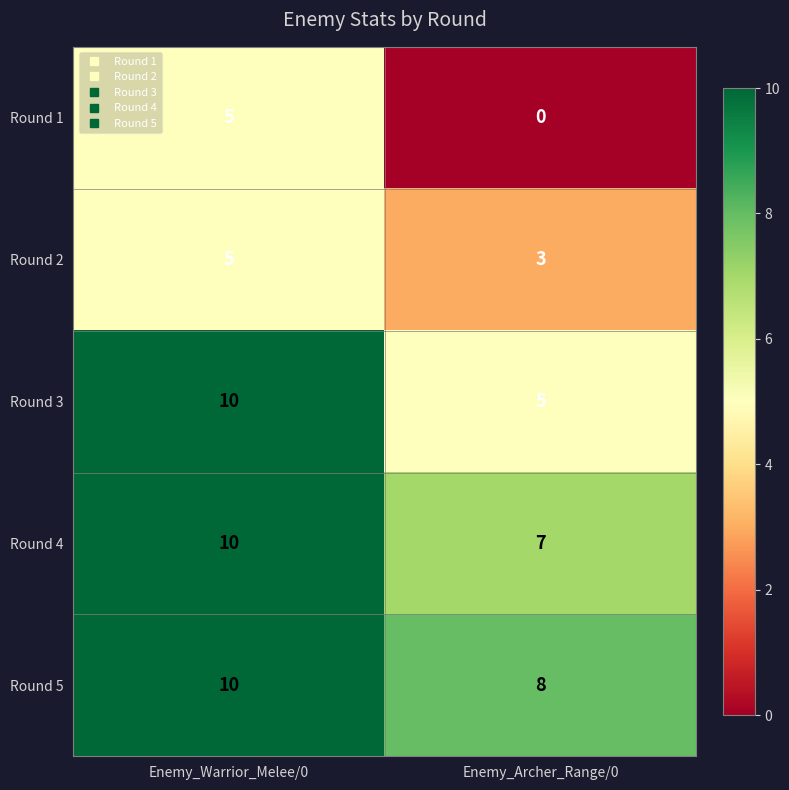

What is the sum of all Round 3 values?

15